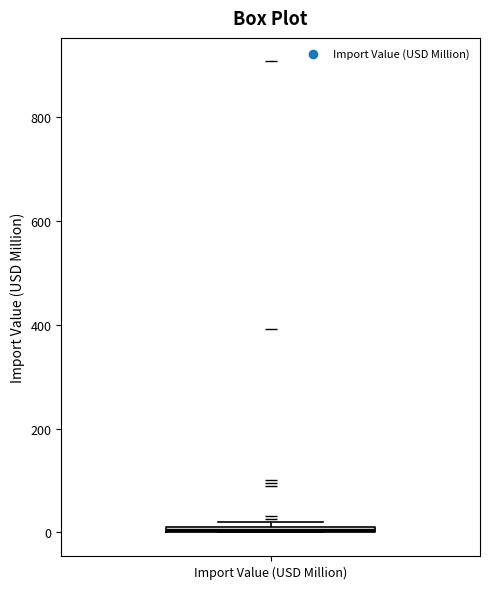

Where is the upper edge of the box for Import Value (USD Million) on the y-axis? The values are not printed on the chart, so give them approximately, as read against the axis.

20